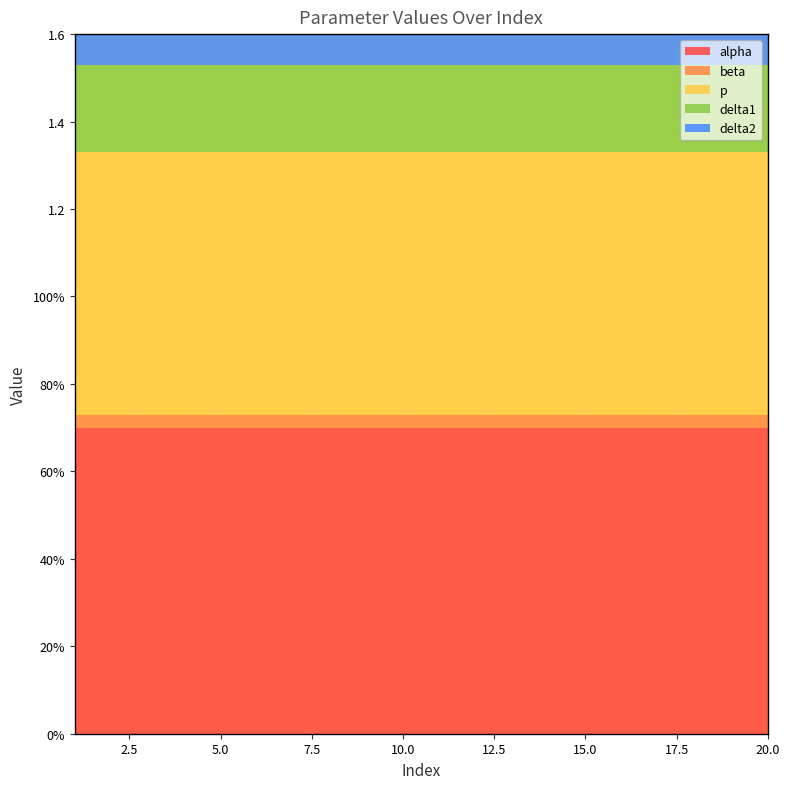

Reading left to right, list all the values displayed in this chart.

alpha: 1=0.7	2=0.7	3=0.7	4=0.7	5=0.7	6=0.7	7=0.7	8=0.7	9=0.7	10=0.7	11=0.7	12=0.7	13=0.7	14=0.7	15=0.7	16=0.7	17=0.7	18=0.7	19=0.7	20=0.7
beta: 1=0.0	2=0.0	3=0.0	4=0.0	5=0.0	6=0.0	7=0.0	8=0.0	9=0.0	10=0.0	11=0.0	12=0.0	13=0.0	14=0.0	15=0.0	16=0.0	17=0.0	18=0.0	19=0.0	20=0.0
p: 1=0.6	2=0.6	3=0.6	4=0.6	5=0.6	6=0.6	7=0.6	8=0.6	9=0.6	10=0.6	11=0.6	12=0.6	13=0.6	14=0.6	15=0.6	16=0.6	17=0.6	18=0.6	19=0.6	20=0.6
delta1: 1=0.2	2=0.2	3=0.2	4=0.2	5=0.2	6=0.2	7=0.2	8=0.2	9=0.2	10=0.2	11=0.2	12=0.2	13=0.2	14=0.2	15=0.2	16=0.2	17=0.2	18=0.2	19=0.2	20=0.2
delta2: 1=0.1	2=0.1	3=0.1	4=0.1	5=0.1	6=0.1	7=0.1	8=0.1	9=0.1	10=0.1	11=0.1	12=0.1	13=0.1	14=0.1	15=0.1	16=0.1	17=0.1	18=0.1	19=0.1	20=0.1